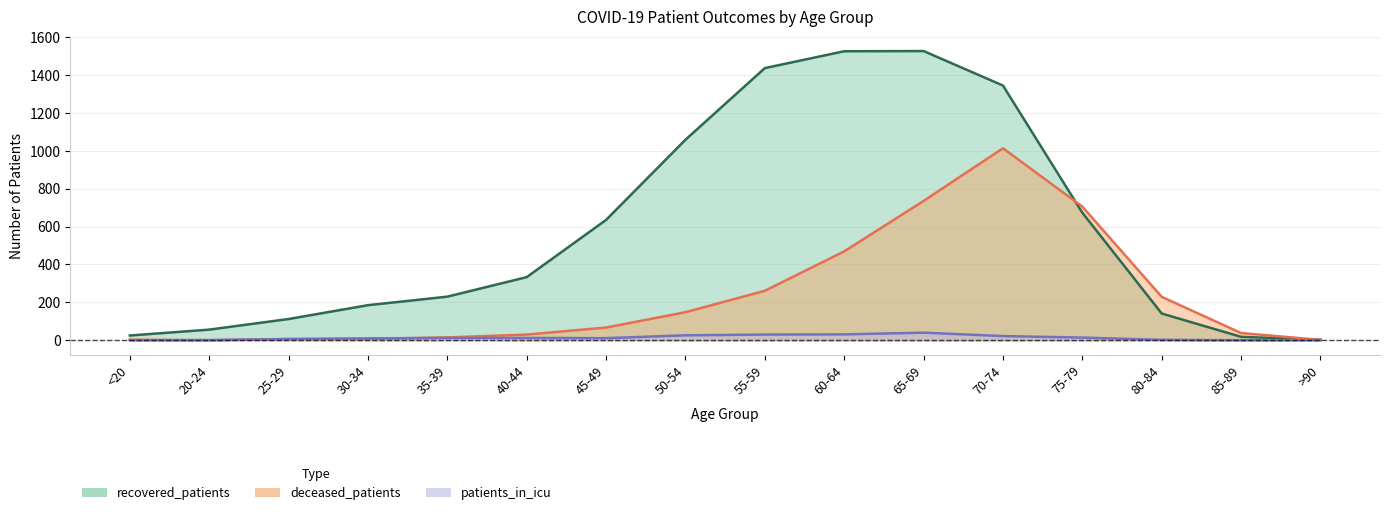

Where is the first local minimum for deceased_patients?

20-24